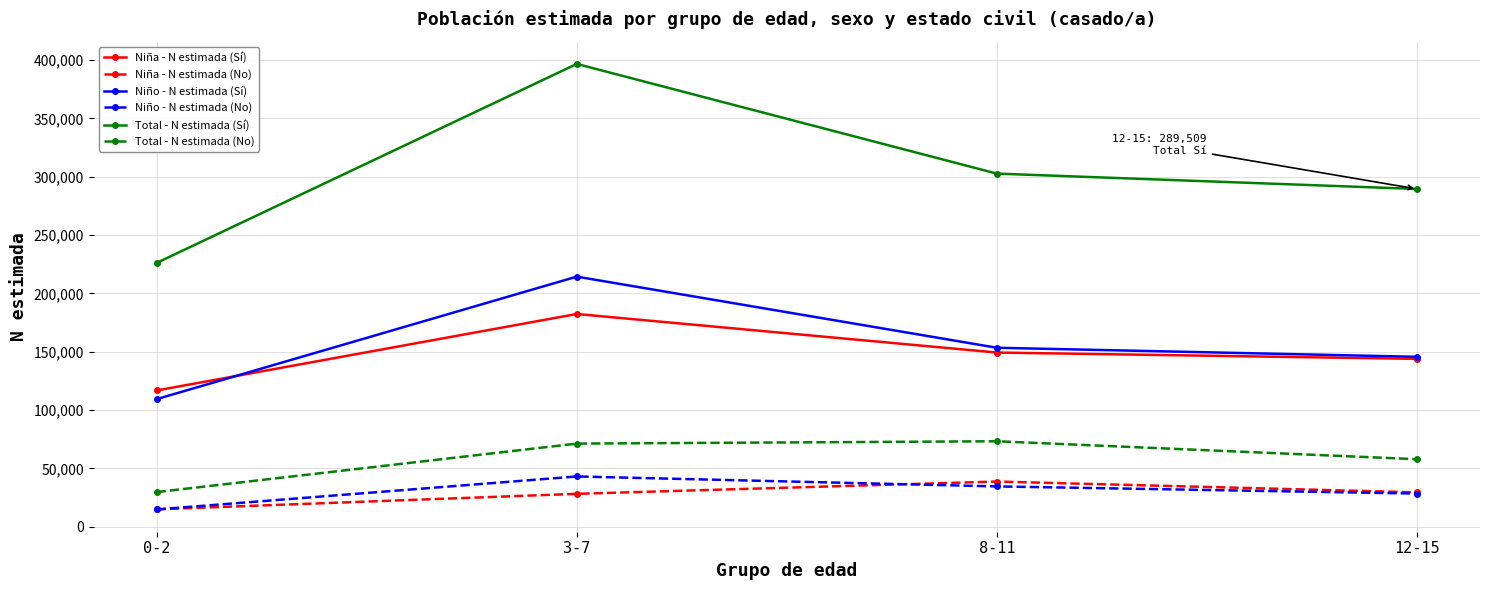

What is the difference between the highest and lowest values at 0-2?

211360